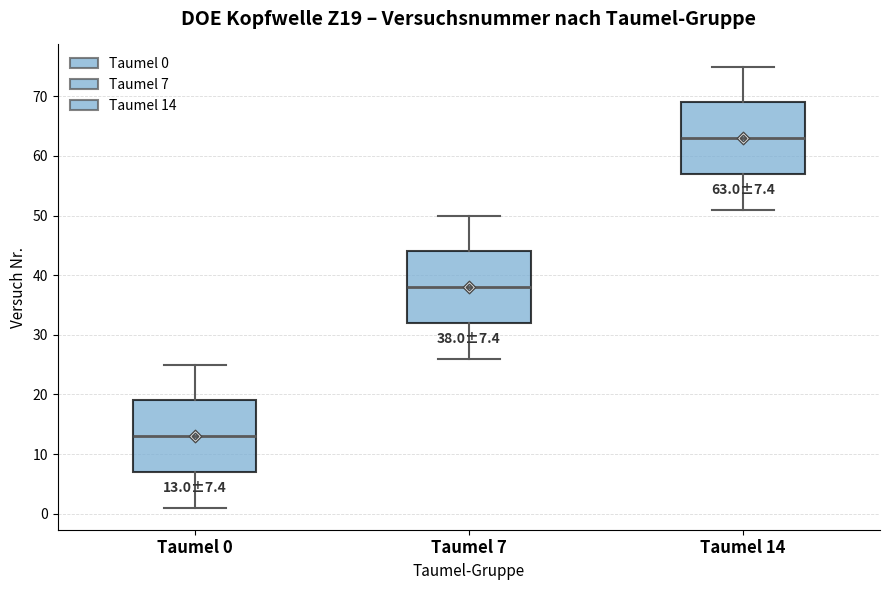

Which box's median line is the lowest?

Taumel 0